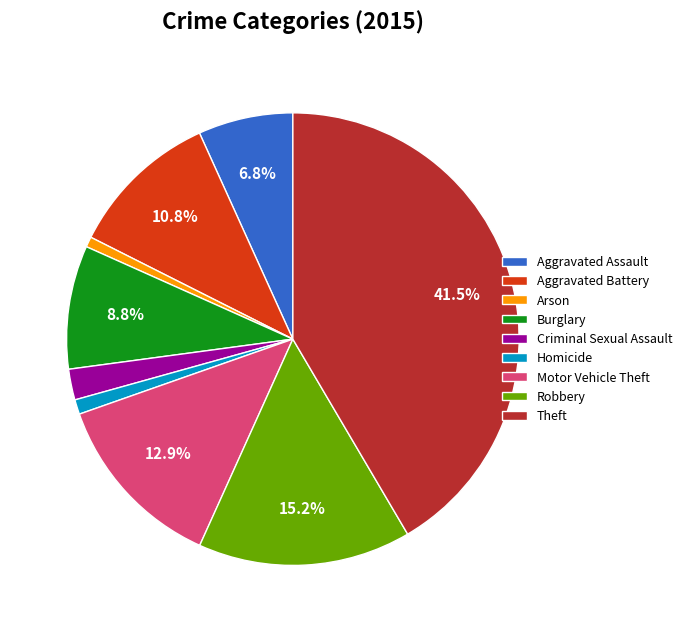

What is the ratio of the value at Theft to the value at Burglary?

4.7